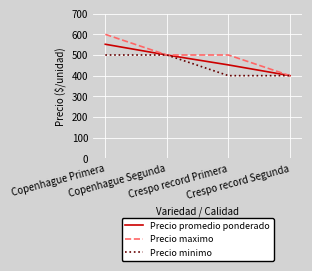

Which series has the largest range (max minus min)?

Precio maximo